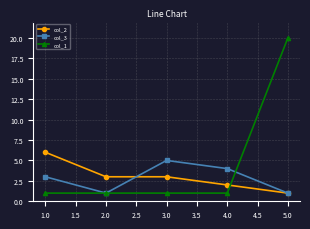

Between 3.0 and 5.0, which series saw the biggest shift?

col_1